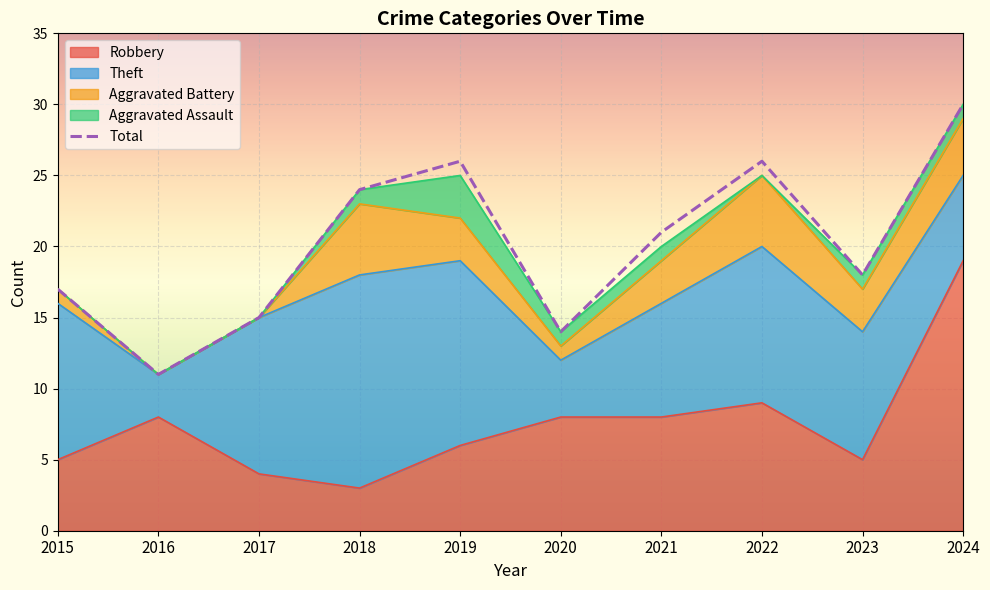

List the labels in order of value, smallest first.

2016, 2020, 2017, 2015, 2023, 2021, 2018, 2019, 2022, 2024